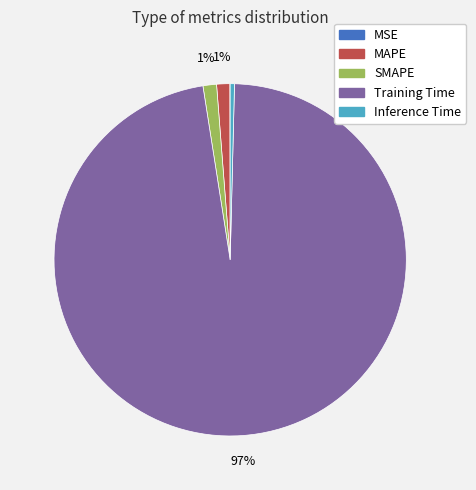

True or false: Training Time accounts for 97% of the total.

True